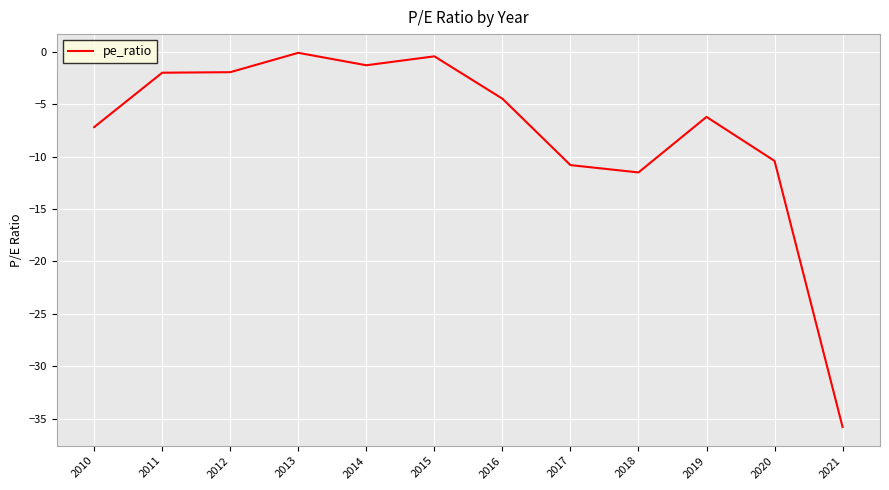

What is the difference between the second highest and minimum values?

35.4